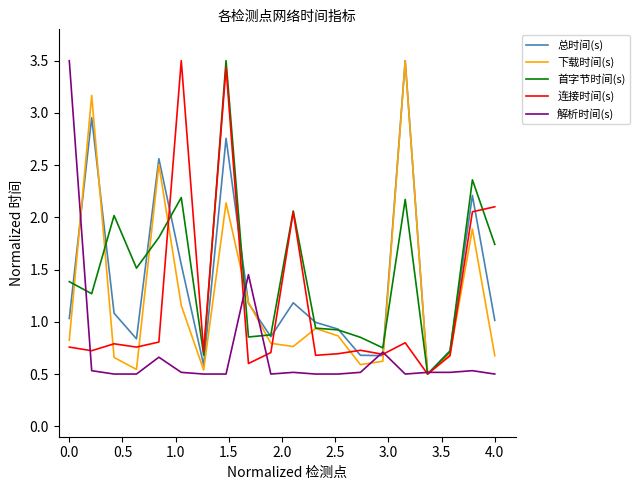

What is the highest value of the 总时间(s) series?

3.5